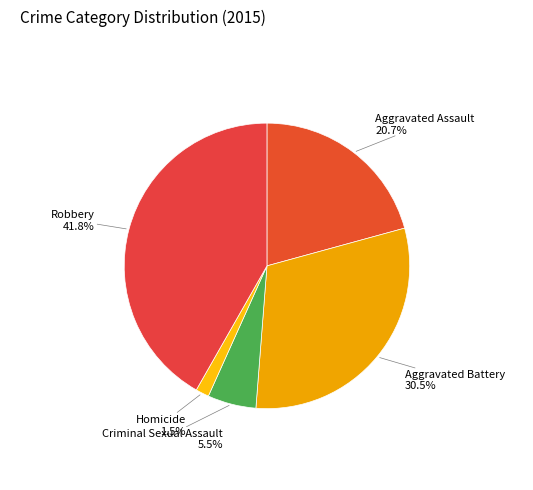

Count the number of slices in the pie.

5